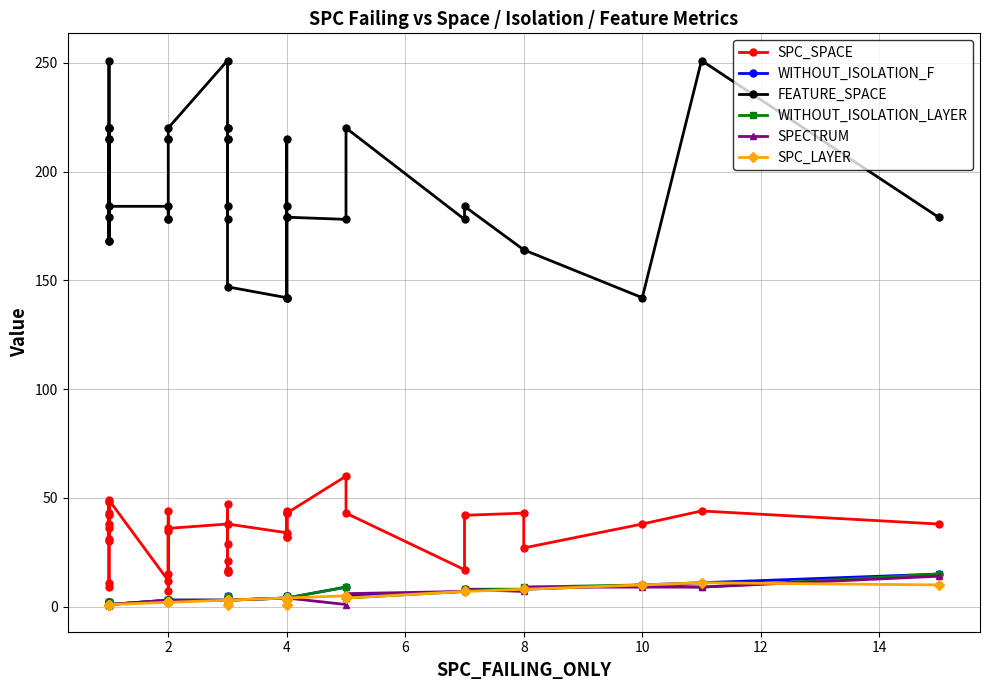

Reading left to right, list all the values displayed in this chart.

SPC_SPACE: 36	42	48	31	43	38	30	9	11	49	12	7	44	15	35	36	38	16	17	47	16	29	21	38	34	43	43	32	44	32	43	60	43	17	42	43	27	38	44	38
WITHOUT_ISOLATION_F: 2	1	1	1	1	1	1	2	1	1	3	2	2	2	3	3	3	3	3	5	3	3	3	3	4	4	5	4	5	4	4	9	5	7	8	8	8	10	11	15
FEATURE_SPACE: 220	220	168	251	215	168	220	179	215	184	184	178	178	215	215	220	251	220	215	220	178	184	215	147	142	184	215	142	142	179	179	178	220	178	184	164	164	142	251	179
WITHOUT_ISOLATION_LAYER: 2	1	2	2	1	1	1	2	1	1	3	3	2	3	3	3	3	3	3	5	3	3	3	3	4	4	4	5	3	5	4	9	4	7	8	8	9	10	9	15
SPECTRUM: 2	1	2	2	1	1	1	2	1	1	3	3	2	3	3	3	3	3	3	2	3	3	3	3	4	4	2	5	2	5	4	1	6	7	8	7	9	9	9	14
SPC_LAYER: 1	1	1	1	1	1	1	1	1	1	2	2	2	2	2	2	3	3	3	1	3	3	3	3	4	4	1	4	3	4	4	5	4	7	7	8	8	10	11	10